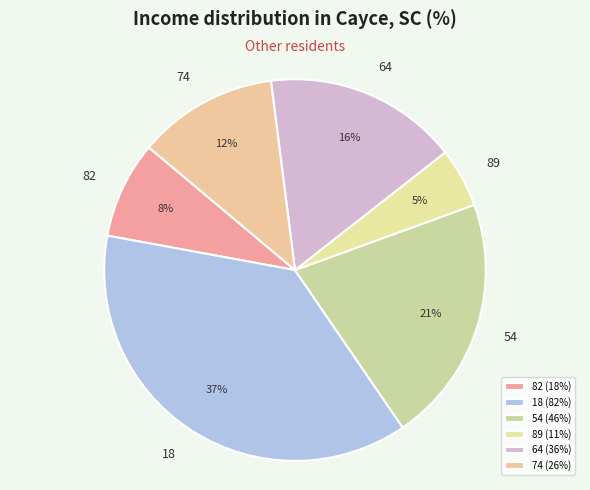

Does 54 represent more than half of the total?

No